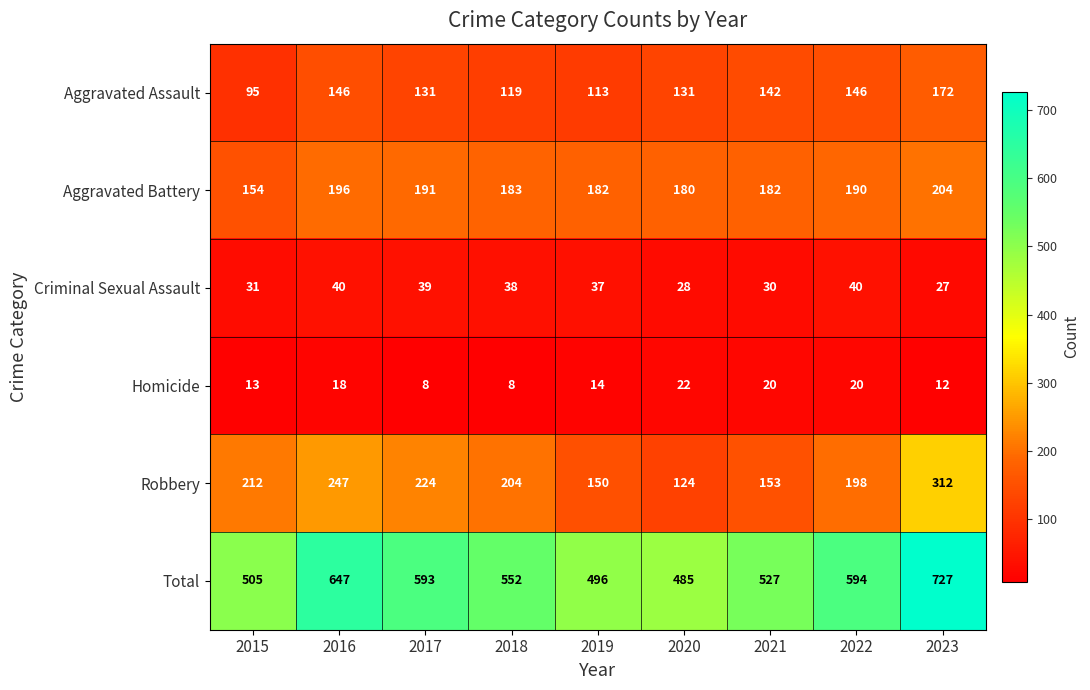

Is it true that Criminal Sexual Assault equals 37 at 2019?

True